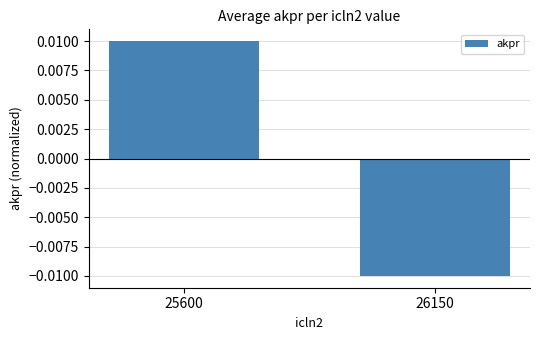

Which category has the highest value across all series?

25600